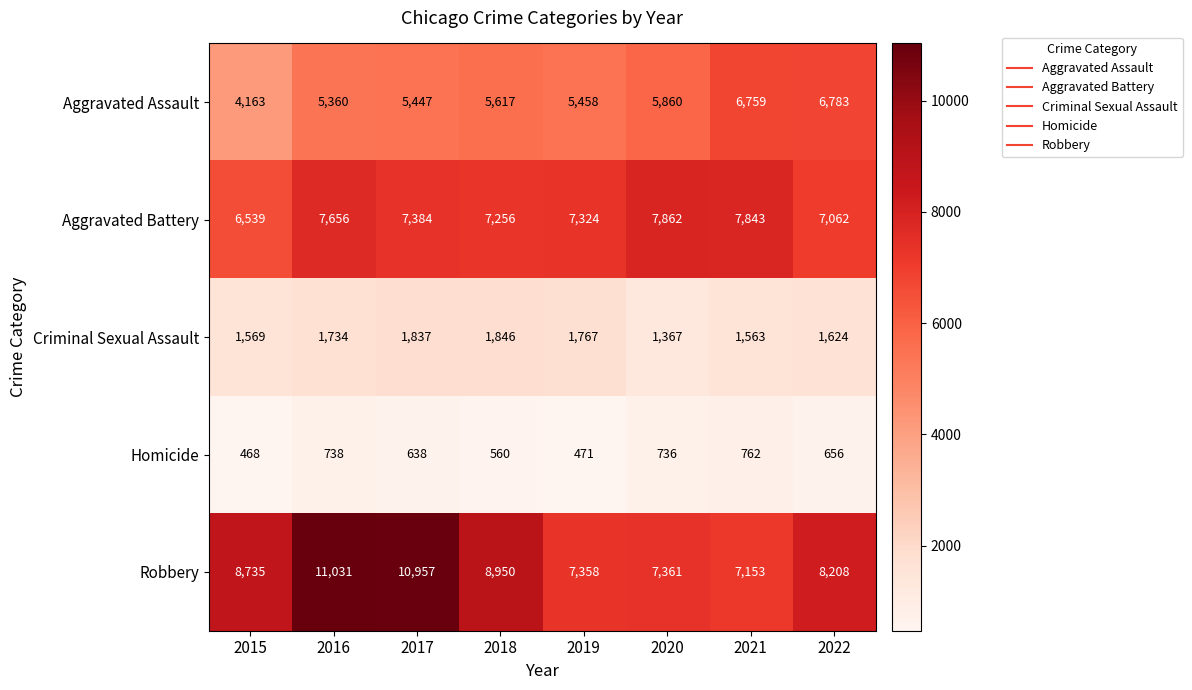

At which category is the sum across all series the highest?

2016